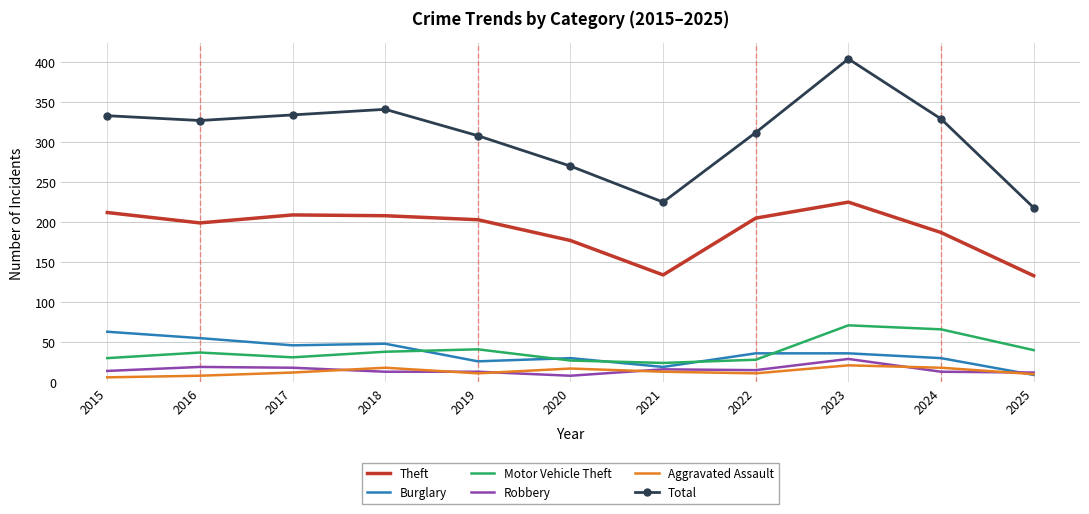

Which category has the highest value in the Robbery series?

2023